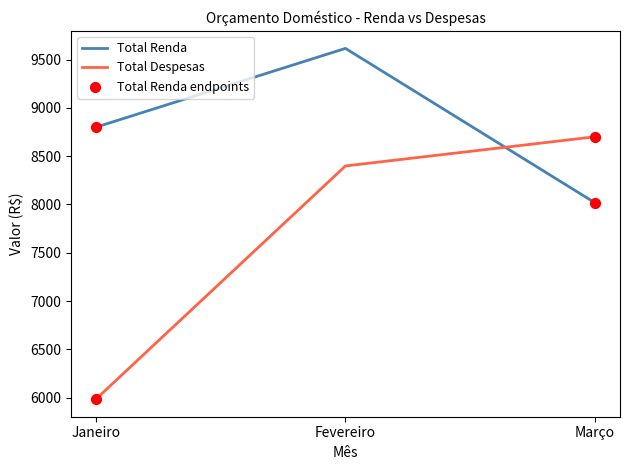

At which category is the sum across all series the highest?

Fevereiro